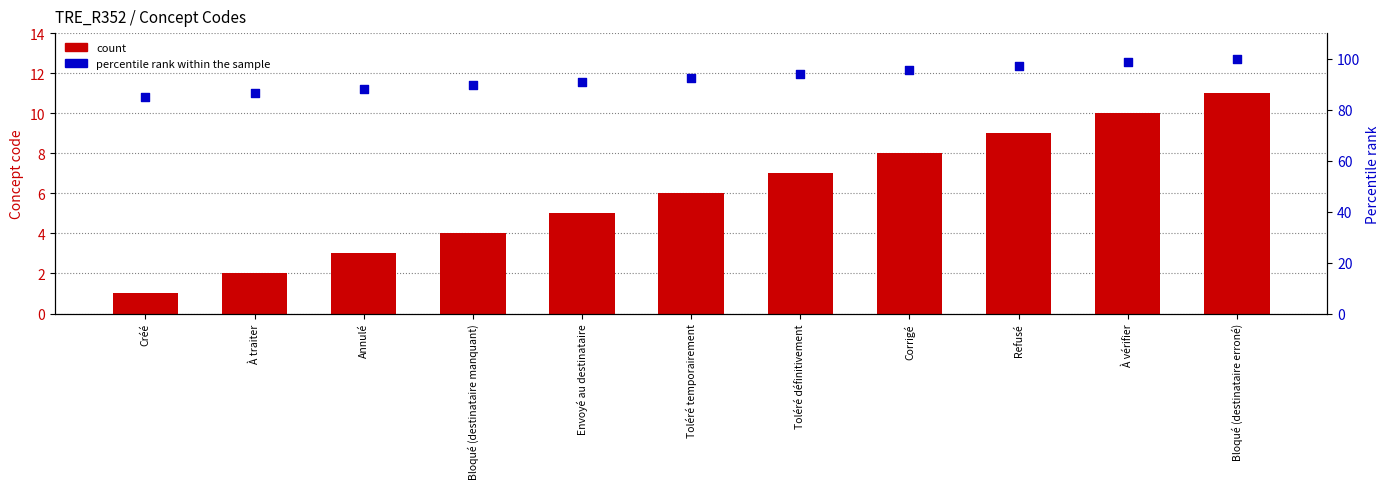

At how many categories does at least one series exceed 53?

11